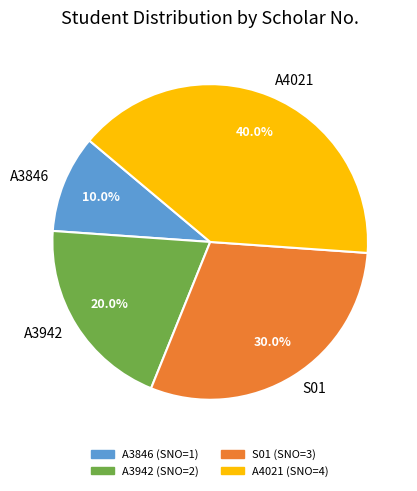

The A4021 slice represents 40% of the pie. True or false?

True